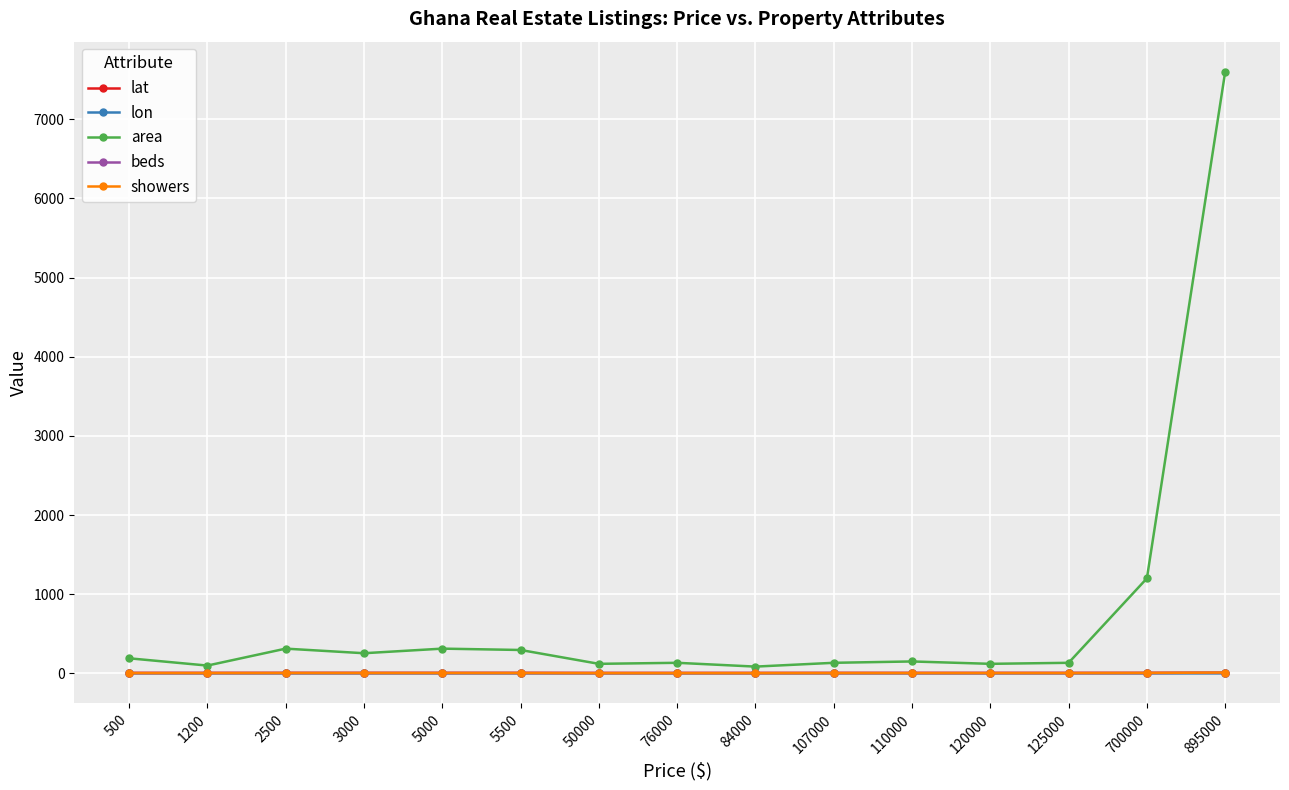

The value of showers at 3000 is 4.0. True or false?

True